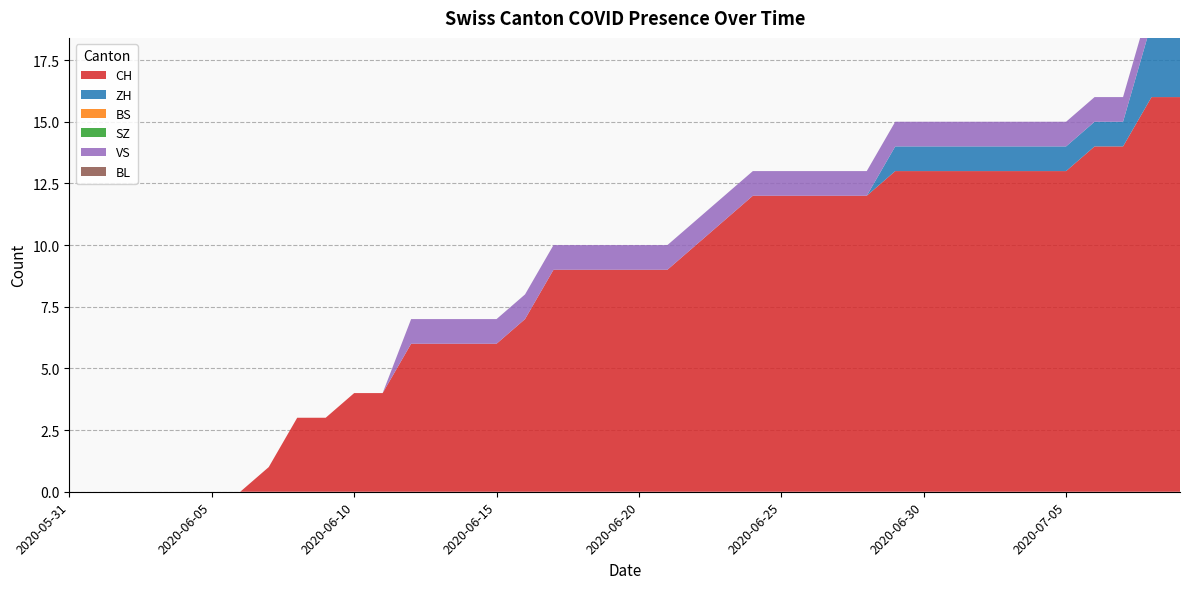

Reading left to right, what are all the values shown in this chart?

CH: 0	0	0	0	0	0	0	1	3	3	4	4	6	6	6	6	7	9	9	9	9	9	10	11	12	12	12	12	12	13	13	13	13	13	13	13	14	14	16	16
ZH: 0	0	0	0	0	0	0	0	0	0	0	0	0	0	0	0	0	0	0	0	0	0	0	0	0	0	0	0	0	1	1	1	1	1	1	1	1	1	3	3
BS: 0	0	0	0	0	0	0	0	0	0	0	0	0	0	0	0	0	0	0	0	0	0	0	0	0	0	0	0	0	0	0	0	0	0	0	0	0	0	0	0
SZ: 0	0	0	0	0	0	0	0	0	0	0	0	0	0	0	0	0	0	0	0	0	0	0	0	0	0	0	0	0	0	0	0	0	0	0	0	0	0	0	0
VS: 0	0	0	0	0	0	0	0	0	0	0	0	1	1	1	1	1	1	1	1	1	1	1	1	1	1	1	1	1	1	1	1	1	1	1	1	1	1	1	1
BL: 0	0	0	0	0	0	0	0	0	0	0	0	0	0	0	0	0	0	0	0	0	0	0	0	0	0	0	0	0	0	0	0	0	0	0	0	0	0	0	0